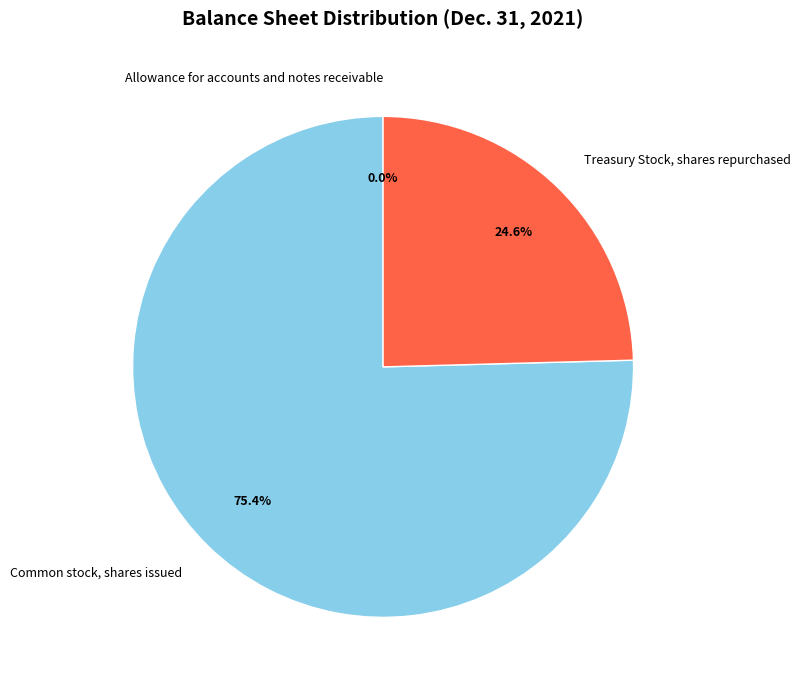

The Treasury Stock, shares repurchased slice represents 30% of the pie. True or false?

False